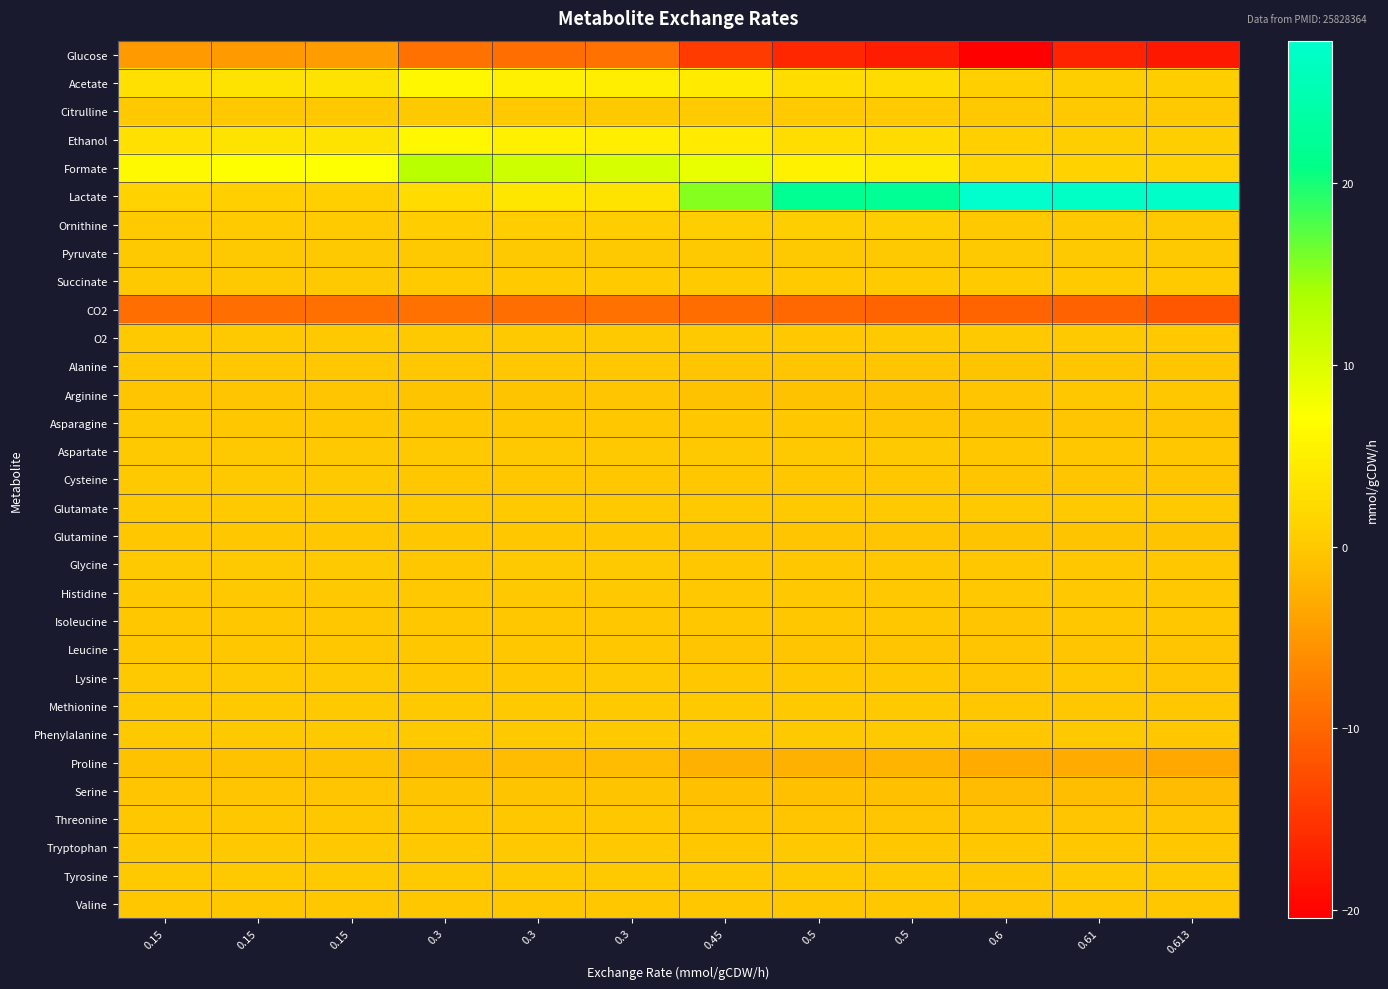

Which label corresponds to the smallest value in the chart?

0.6